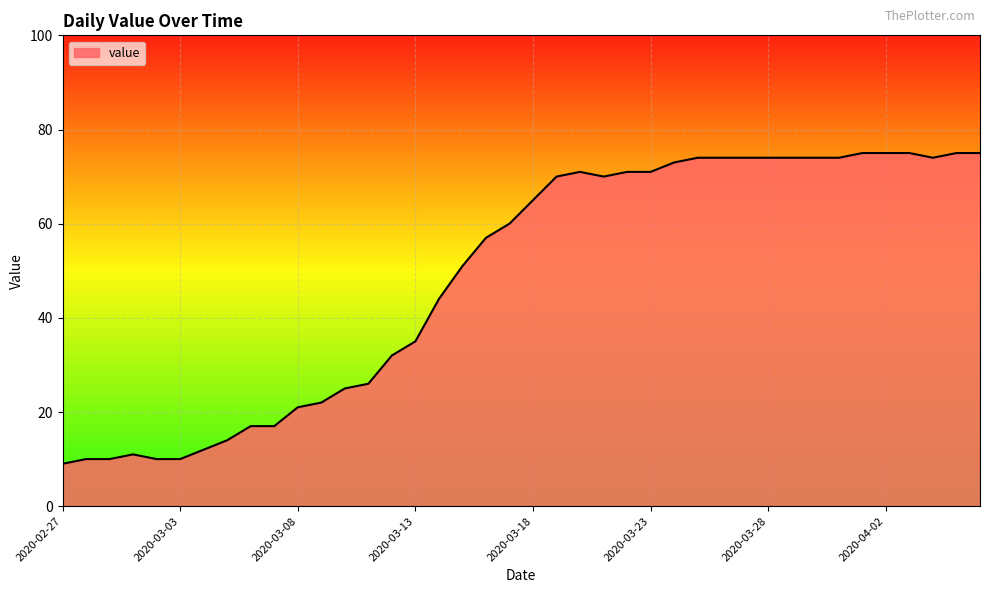

What is the difference between the maximum and minimum values?

66